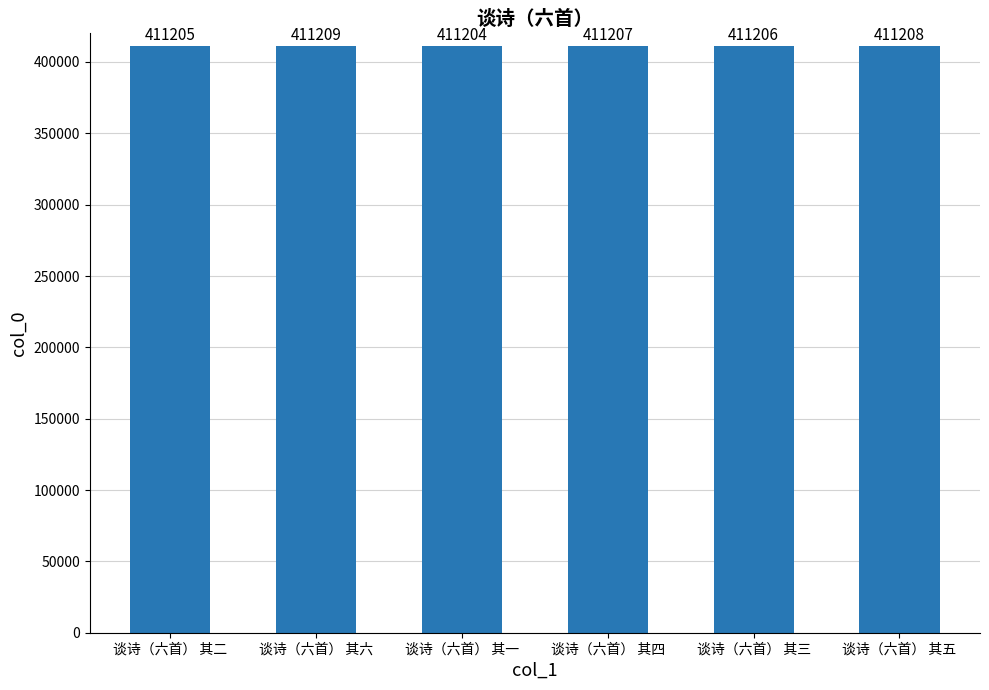

What is the change in value from 谈诗（六首） 其二 to 谈诗（六首） 其五?

+3